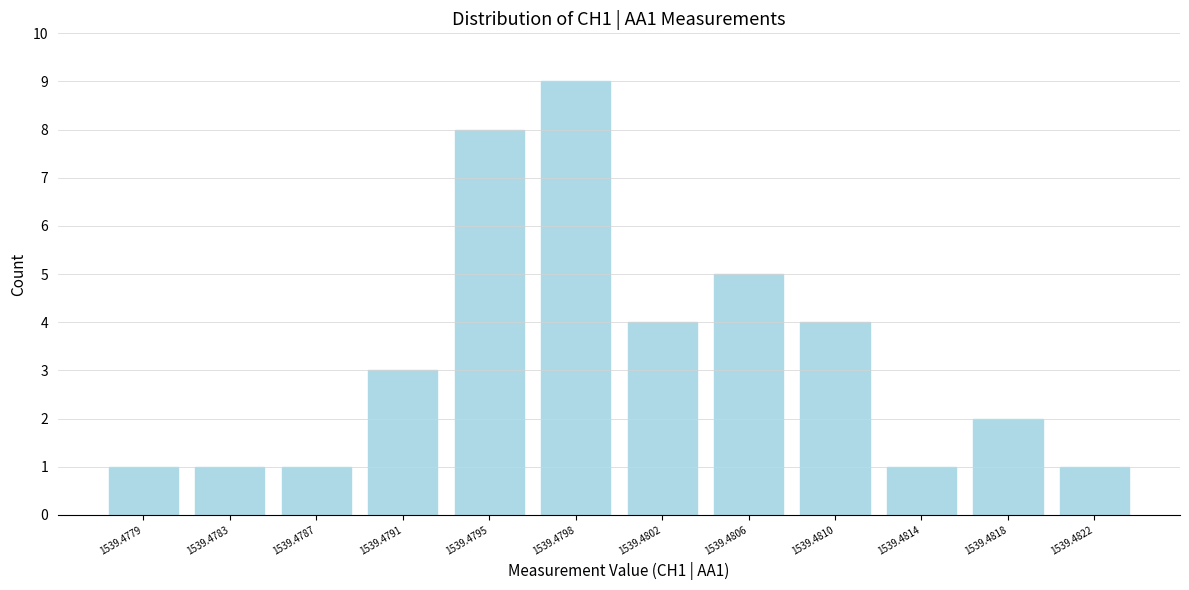

Reading right to left, what are all the values shown in this chart?

1	2	1	4	5	4	9	8	3	1	1	1